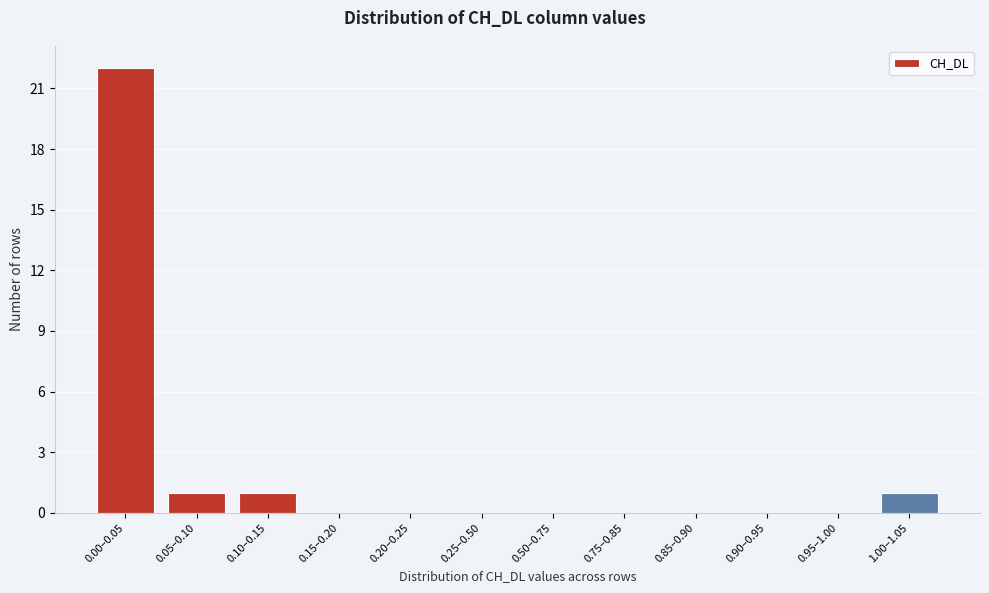

Reading left to right, extract all data points from this chart.

0.00–0.05=22	0.05–0.10=1	0.10–0.15=1	0.15–0.20=0	0.20–0.25=0	0.25–0.50=0	0.50–0.75=0	0.75–0.85=0	0.85–0.90=0	0.90–0.95=0	0.95–1.00=0	1.00–1.05=1